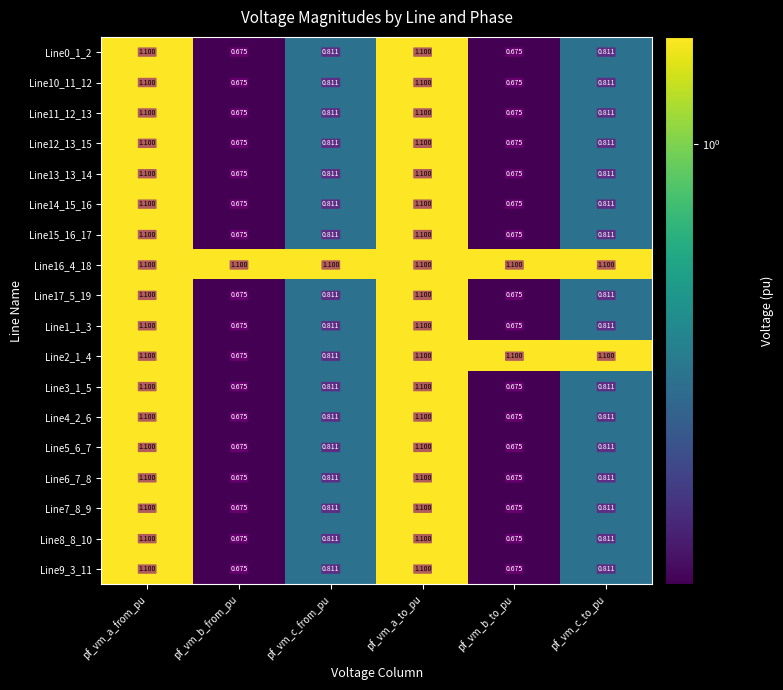

Is the value of Line9_3_11 at pf_vm_b_from_pu greater than the value of Line2_1_4 at pf_vm_c_to_pu?

No